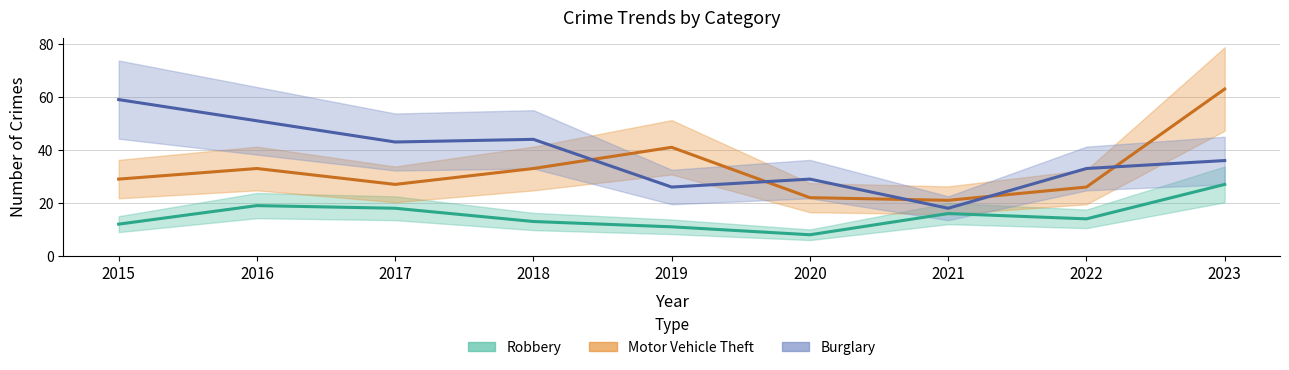

What is the minimum value shown in the chart?

8